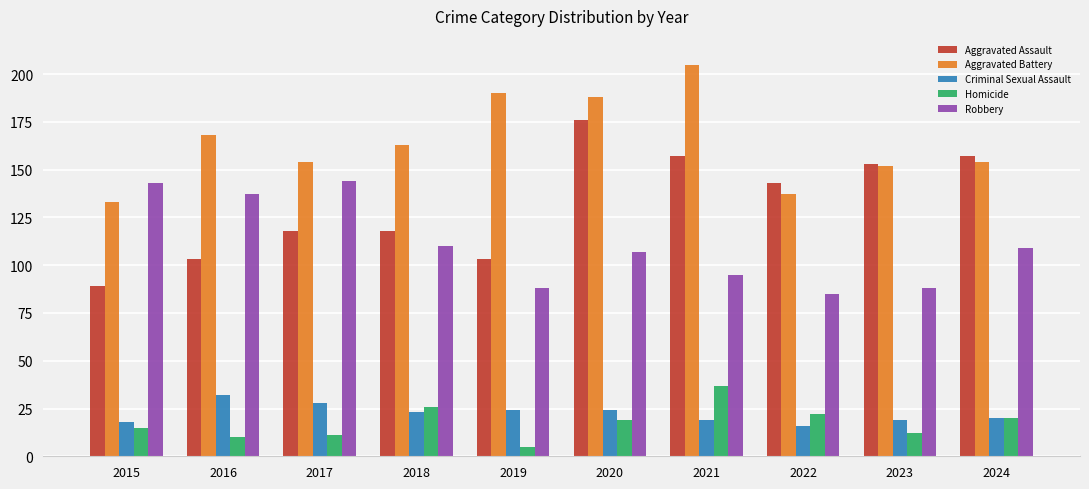

The Aggravated Assault series shows 261 at 2024. True or false?

False